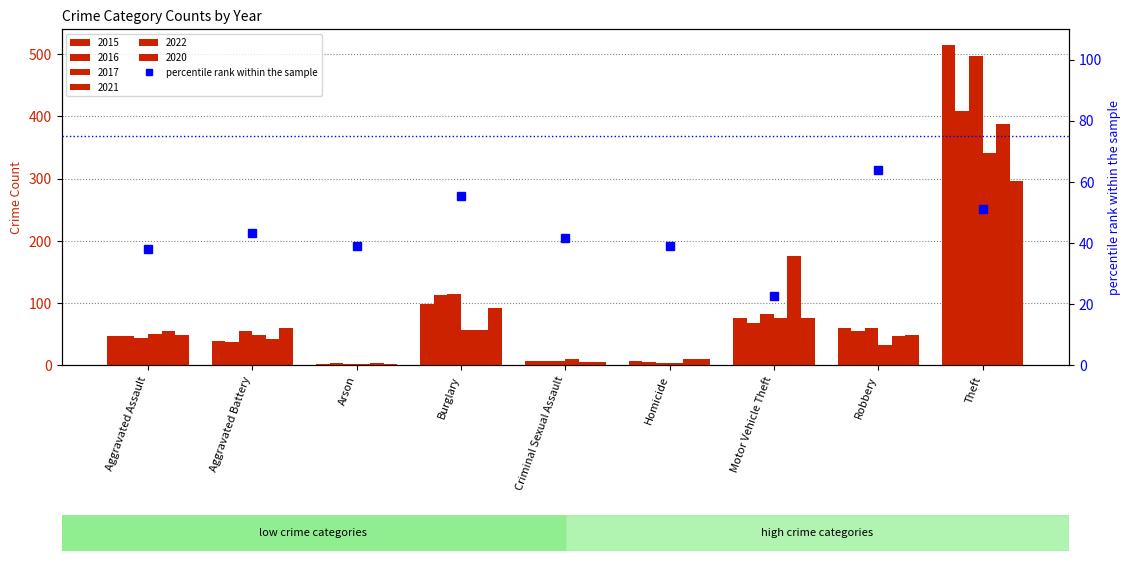

What is the change in value from Arson to Robbery?

+24.8